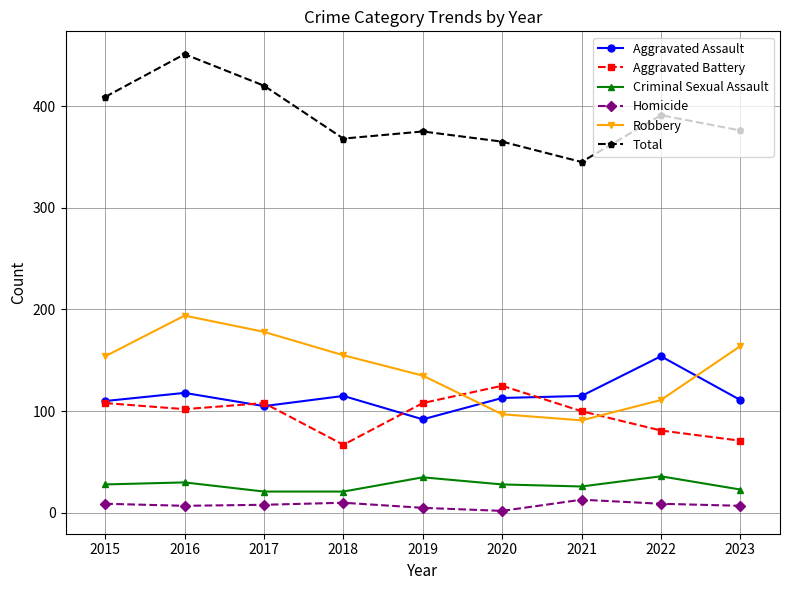

Is this an area chart (filled region under the line)?

No